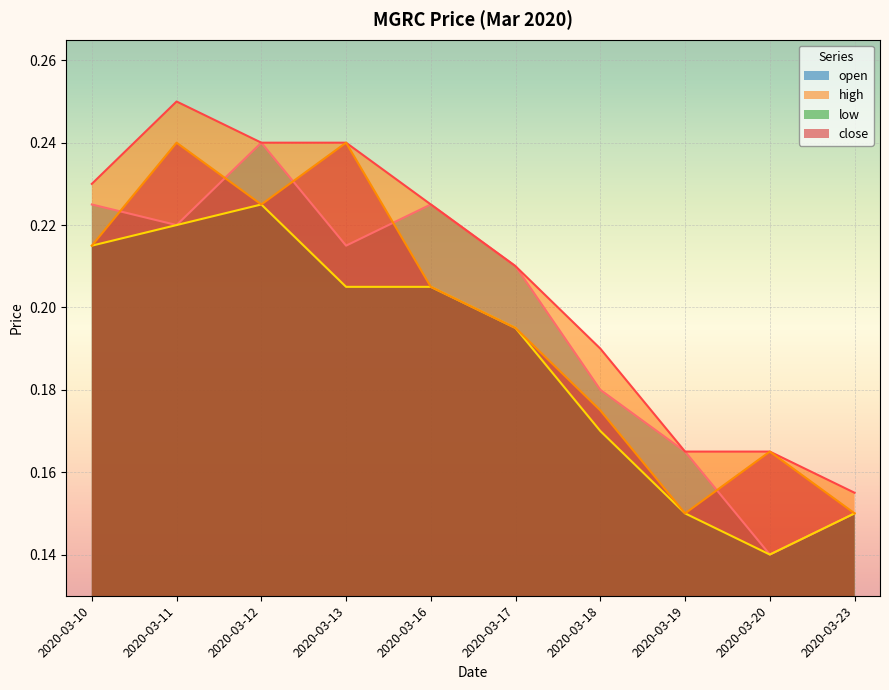

How many lines are shown in the chart?

4